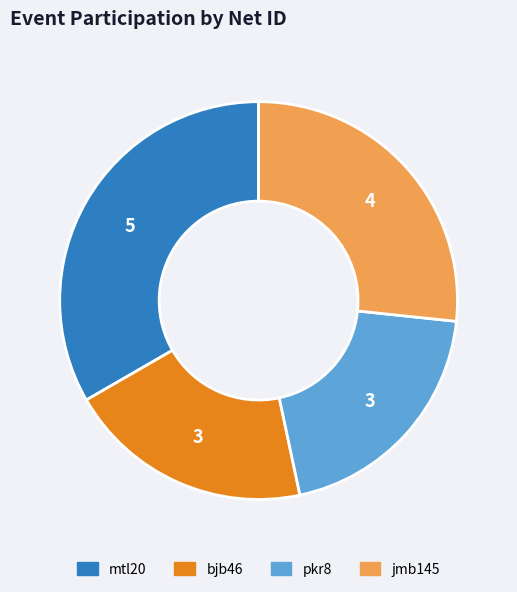

True or false: mtl20 accounts for 19% of the total.

False